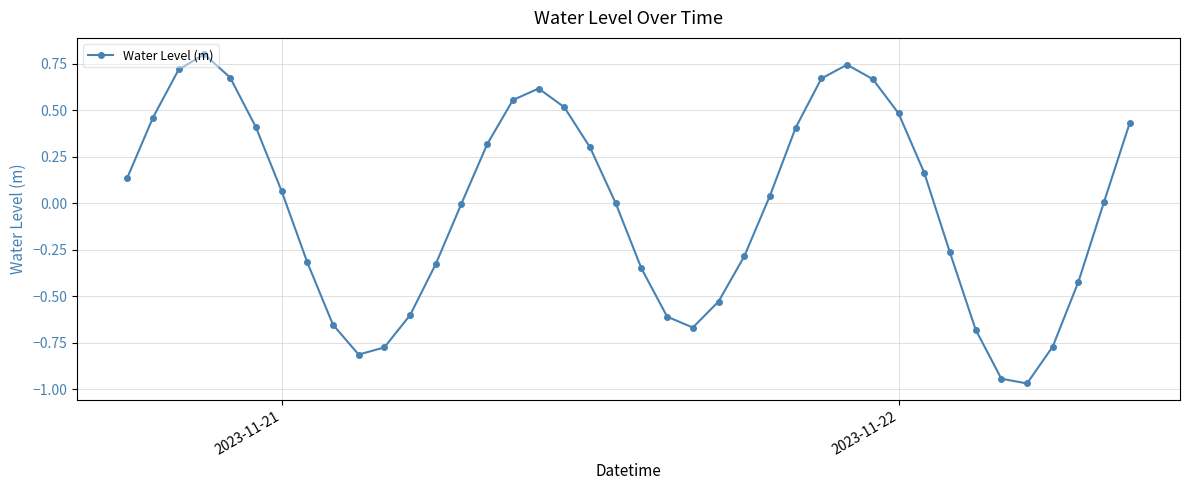

What is the maximum value shown in the chart?

0.8